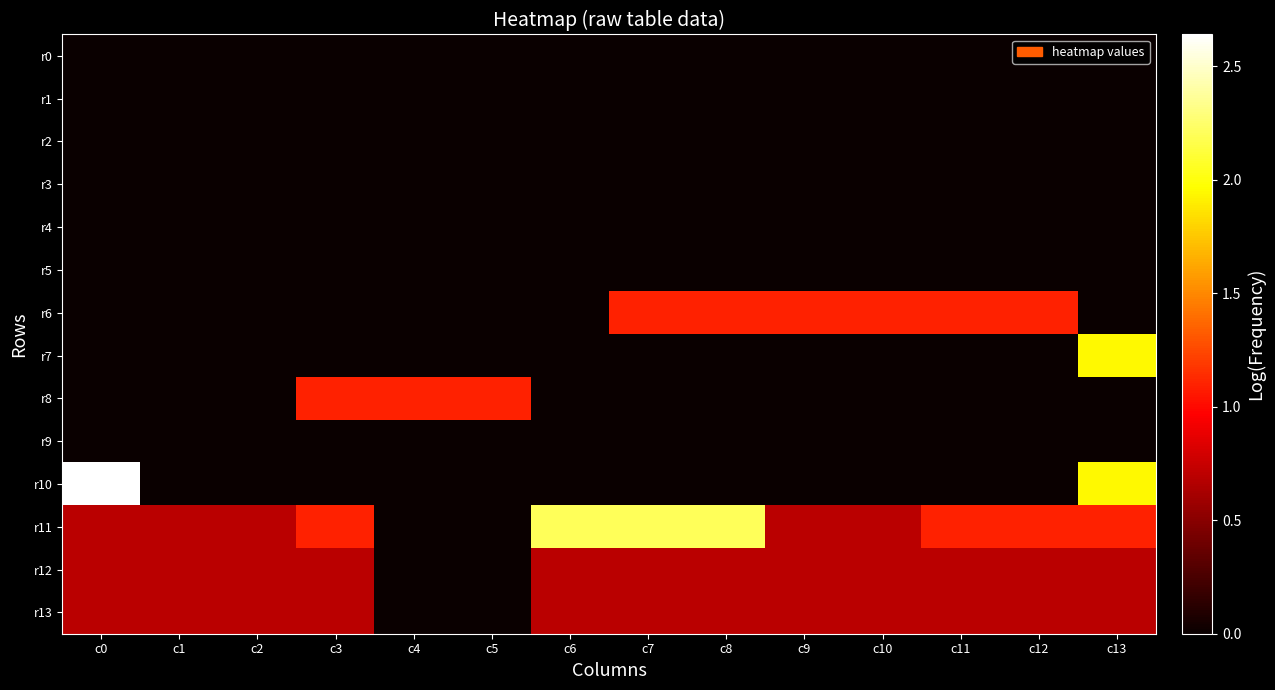

How many categories are shown in the chart?

14